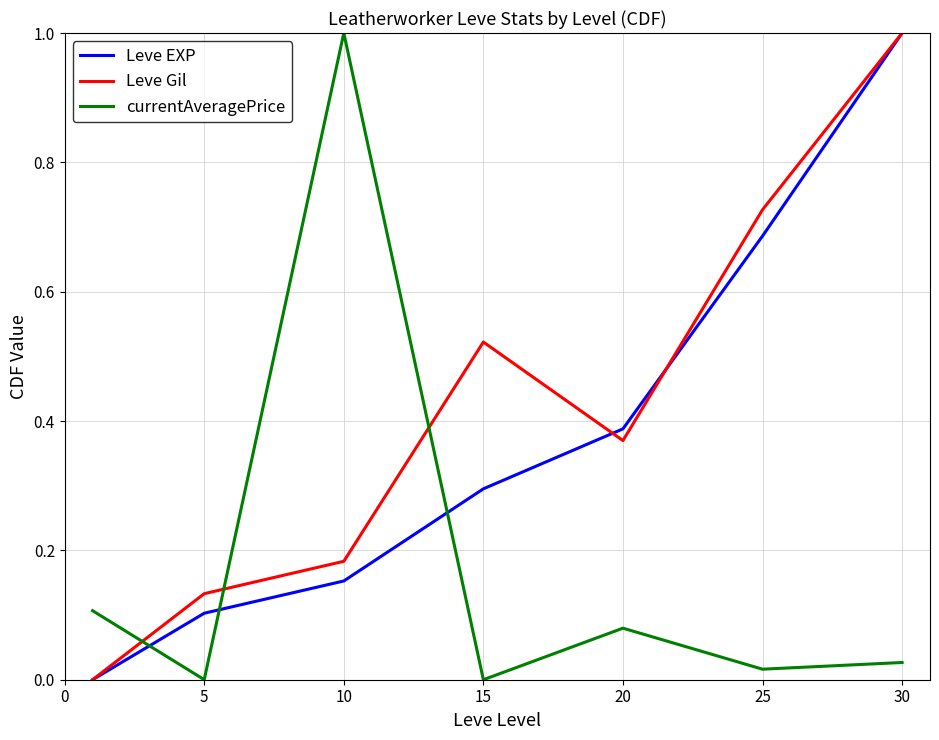

Rank the series by their average value, from highest to lowest.

Leve Gil, Leve EXP, currentAveragePrice